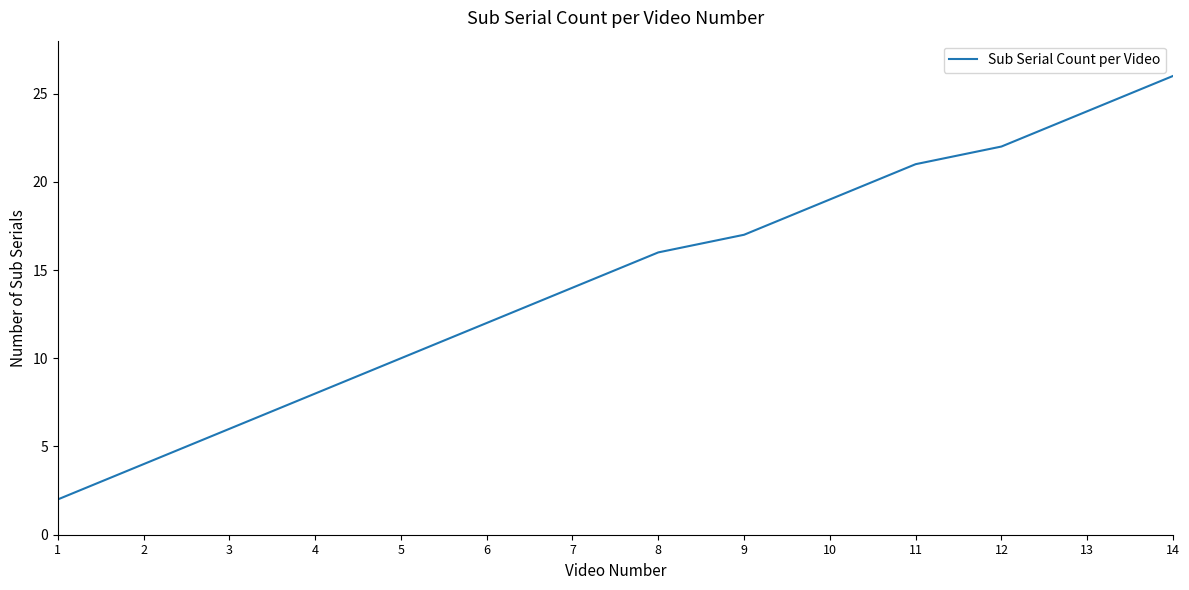

List the labels in order of value, smallest first.

1, 2, 3, 4, 5, 6, 7, 8, 9, 10, 11, 12, 13, 14